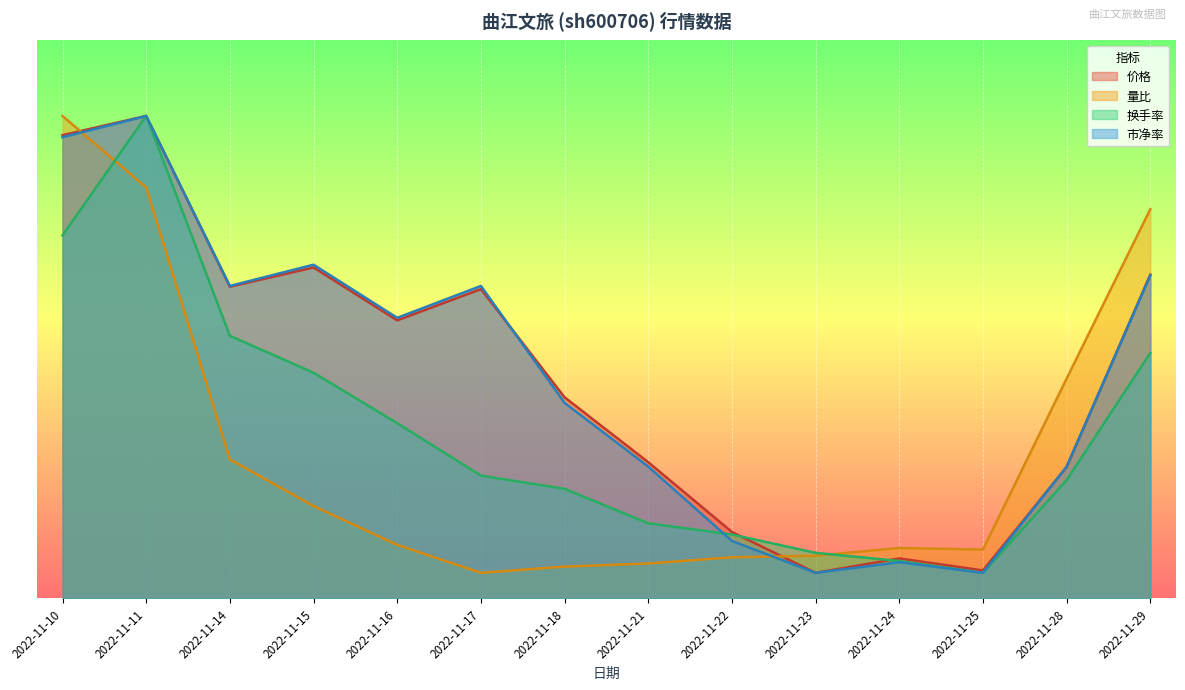

Which has a higher value, 2022-11-24 or 2022-11-17?

2022-11-17